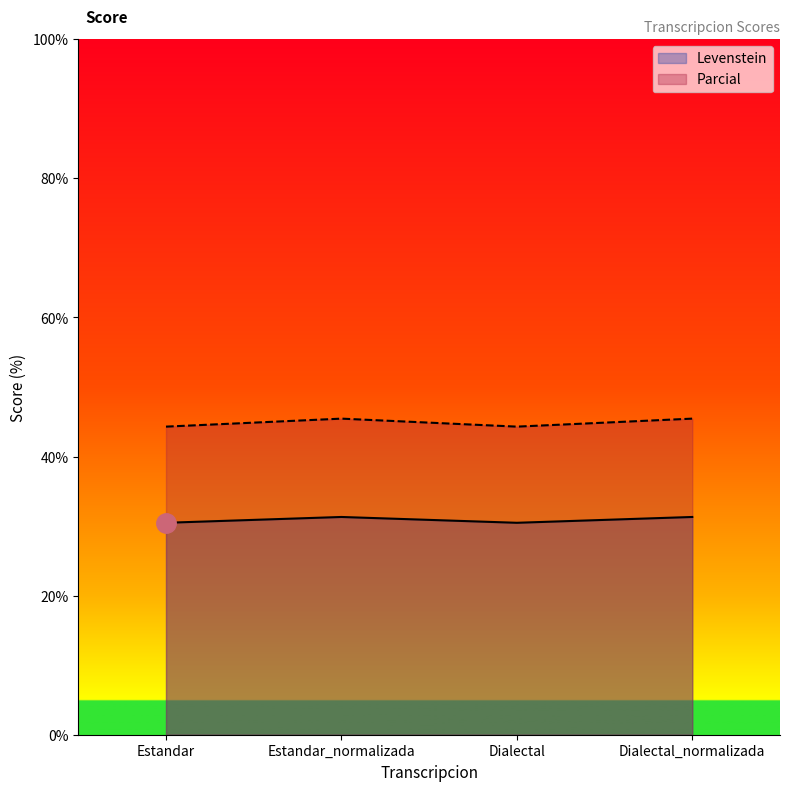

What is the smallest value displayed?

30.5